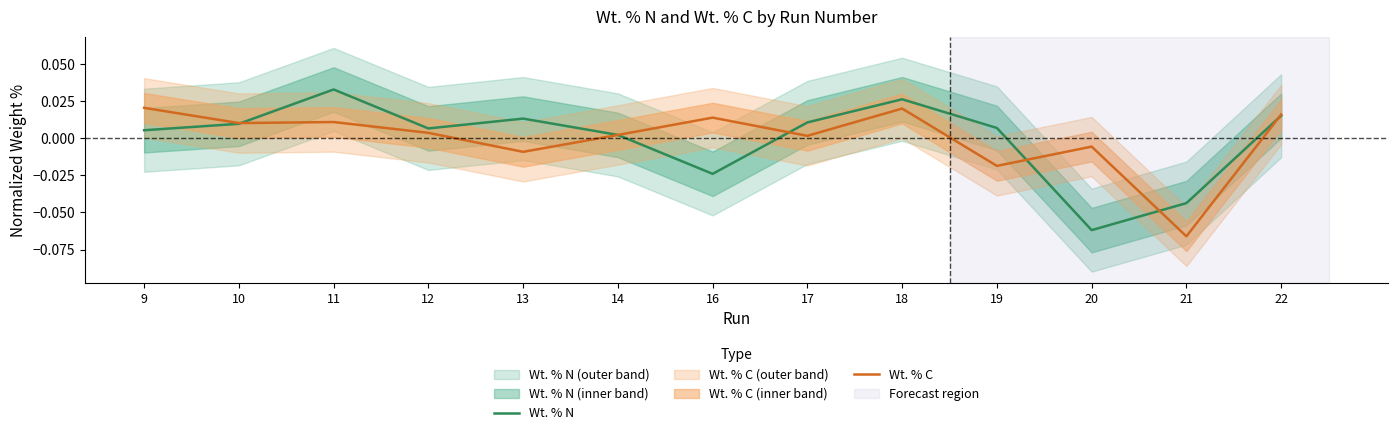

What is the difference between the maximum and second lowest values in the Wt. % N series?

0.1